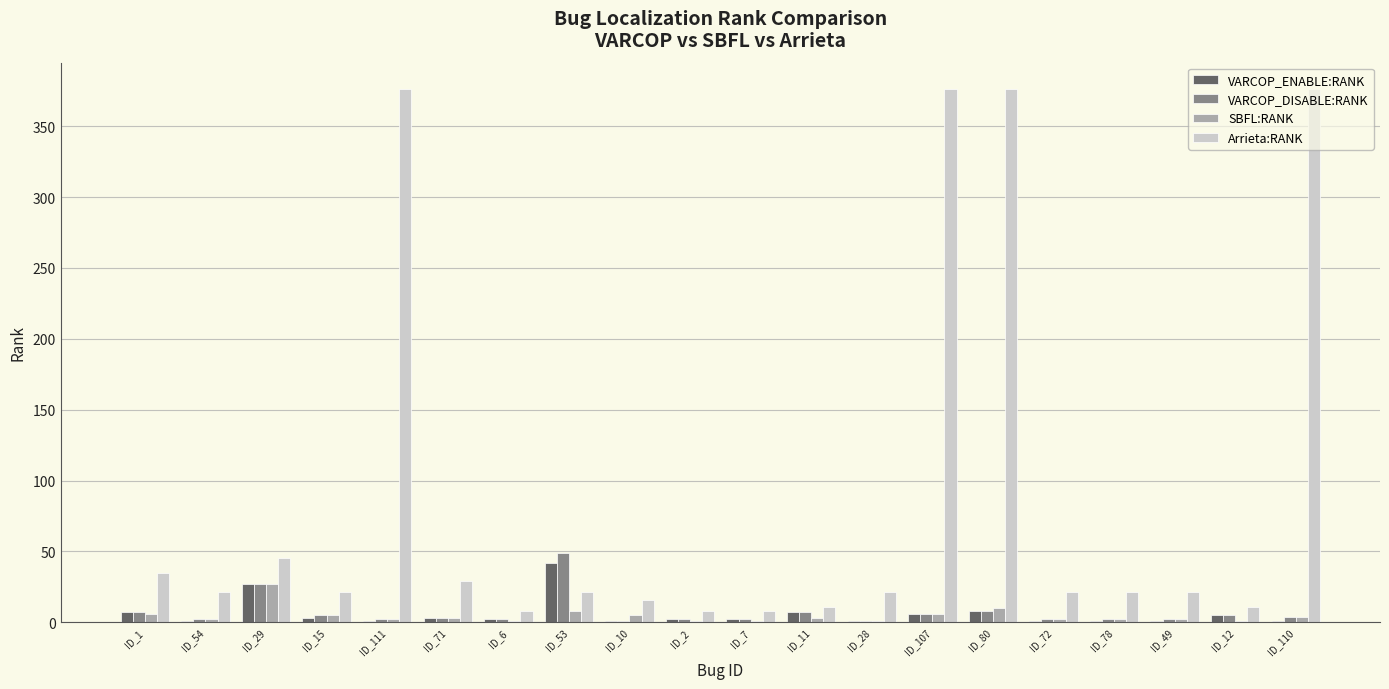

What is the highest value of the VARCOP_ENABLE:RANK series?

42